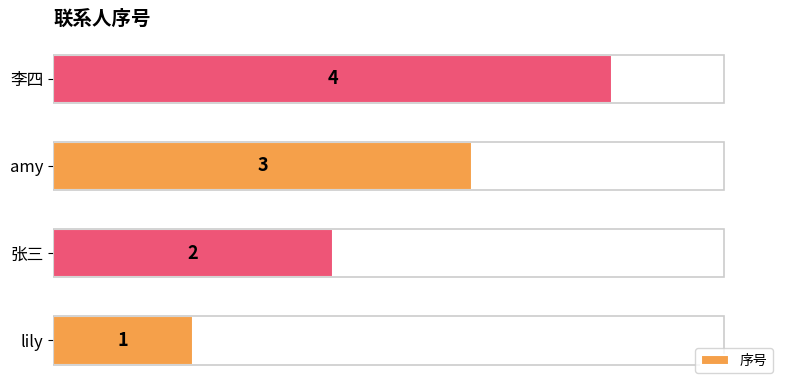

How many values are below 3?

2